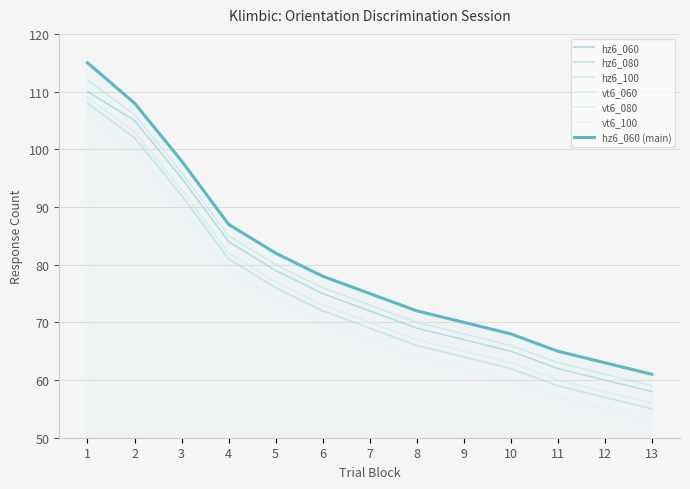

Between 8 and 6, which is larger?

6